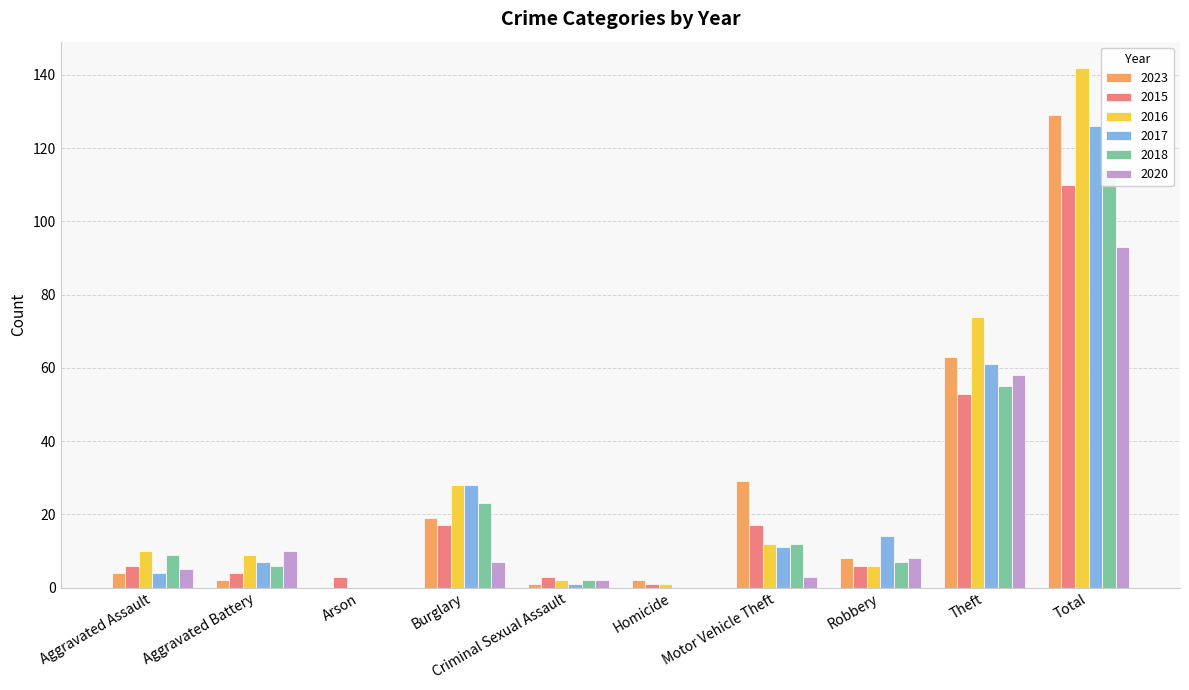

List the series in order of their peak value, highest first.

2016, 2023, 2017, 2018, 2015, 2020